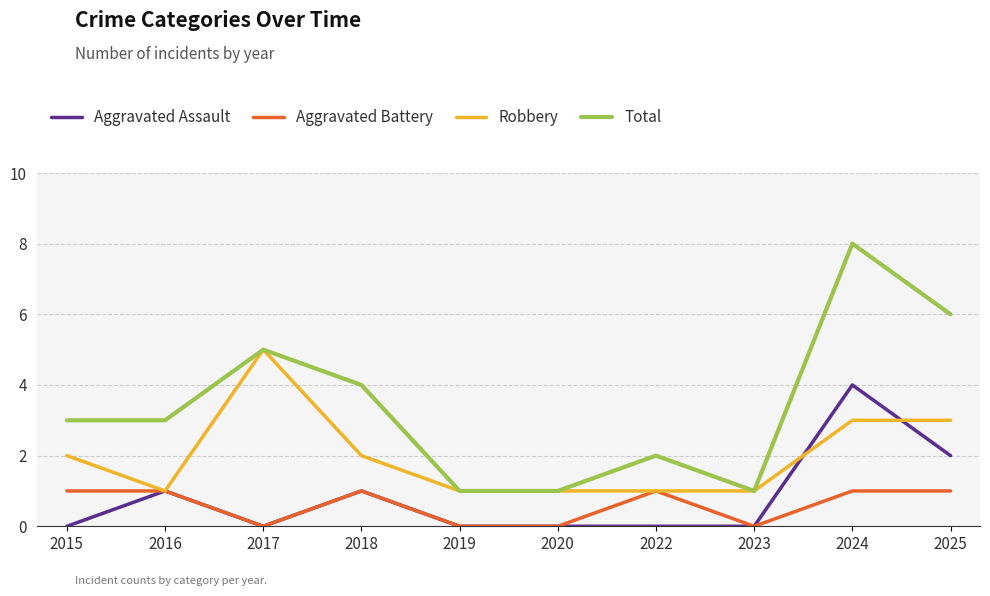

What is the difference between the highest and lowest values at 2025?

5